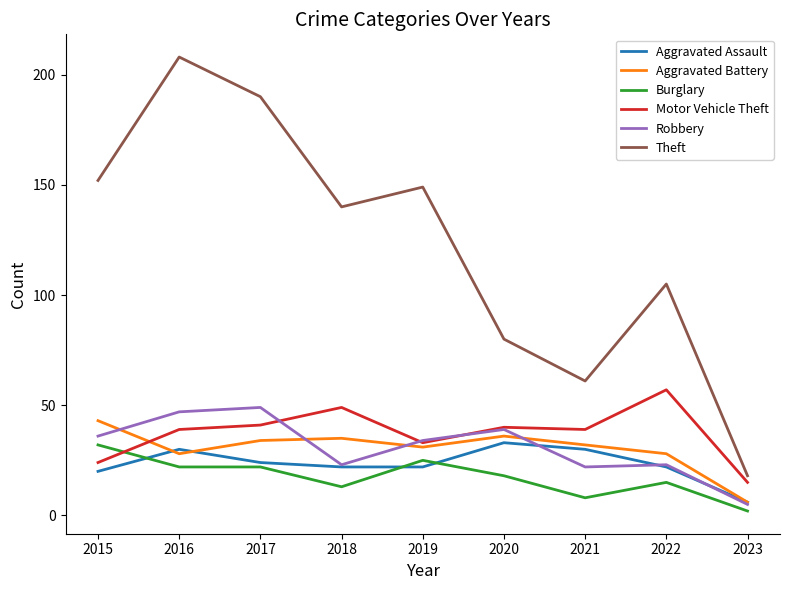

Reading left to right, list all the values displayed in this chart.

Aggravated Assault: 20	30	24	22	22	33	30	22	6
Aggravated Battery: 43	28	34	35	31	36	32	28	6
Burglary: 32	22	22	13	25	18	8	15	2
Motor Vehicle Theft: 24	39	41	49	33	40	39	57	15
Robbery: 36	47	49	23	34	39	22	23	5
Theft: 152	208	190	140	149	80	61	105	18